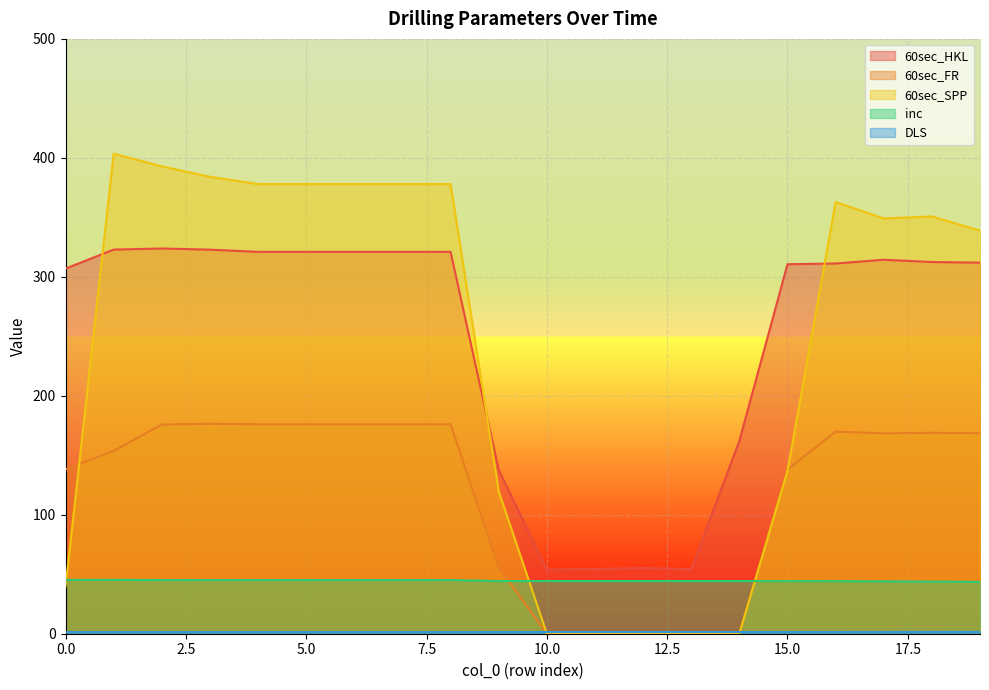

Which series ends up on top after the final intersection of 60sec_FR and inc?

60sec_FR